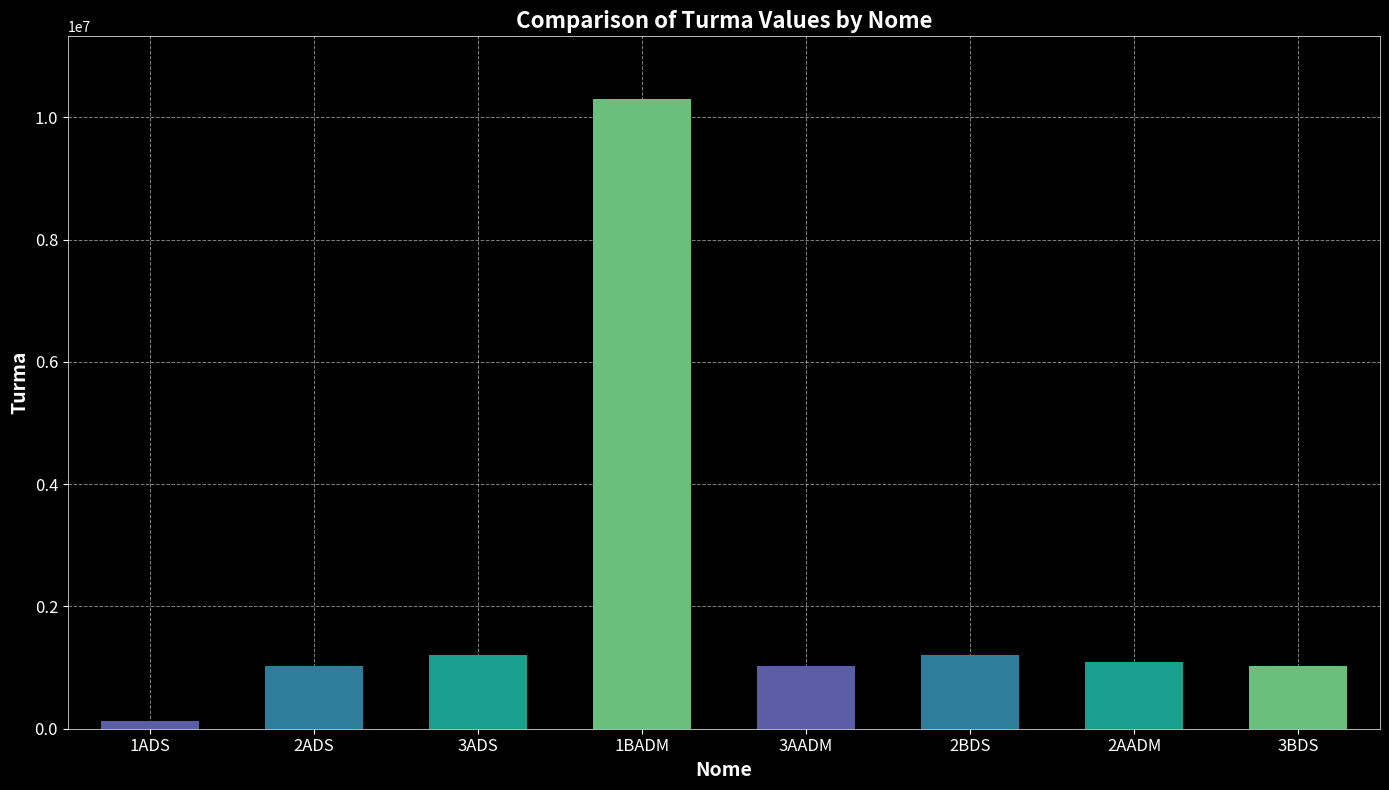

Which category has the highest value across all series?

1BADM